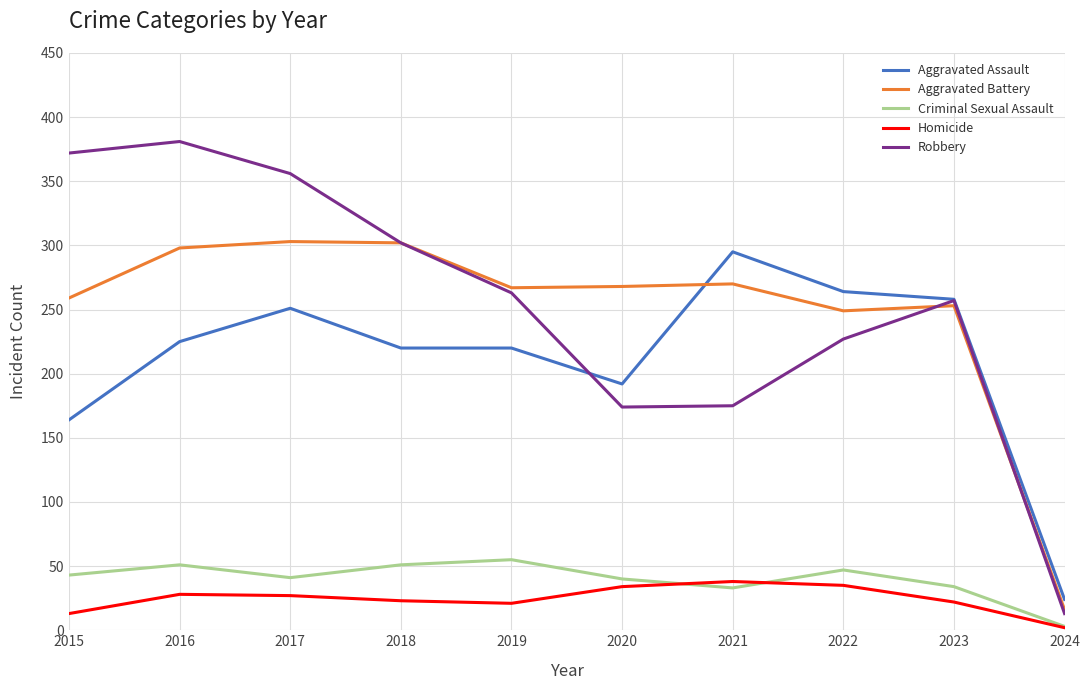

Which series has the widest spread of values?

Robbery